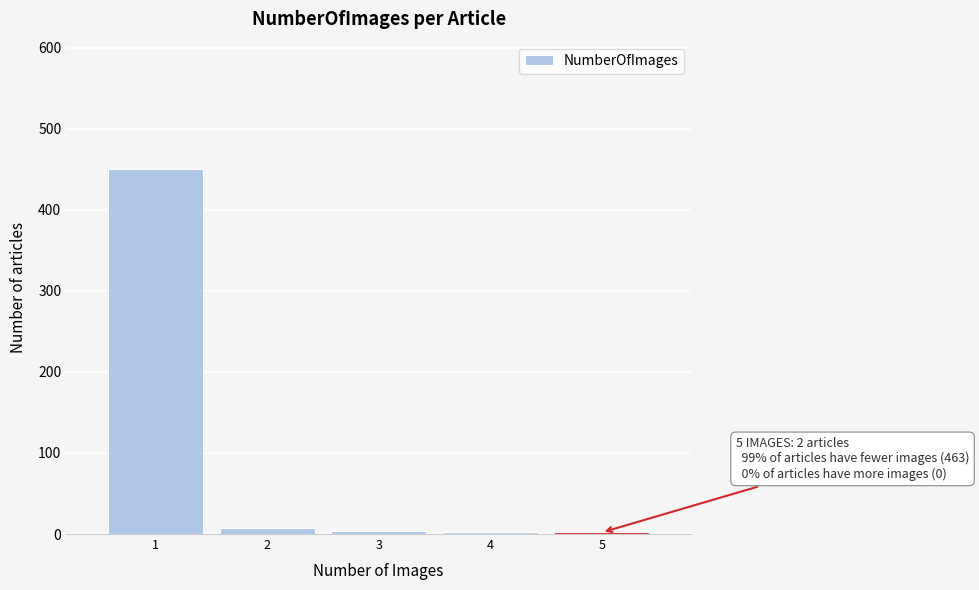

The value at 1 is 217. True or false?

False